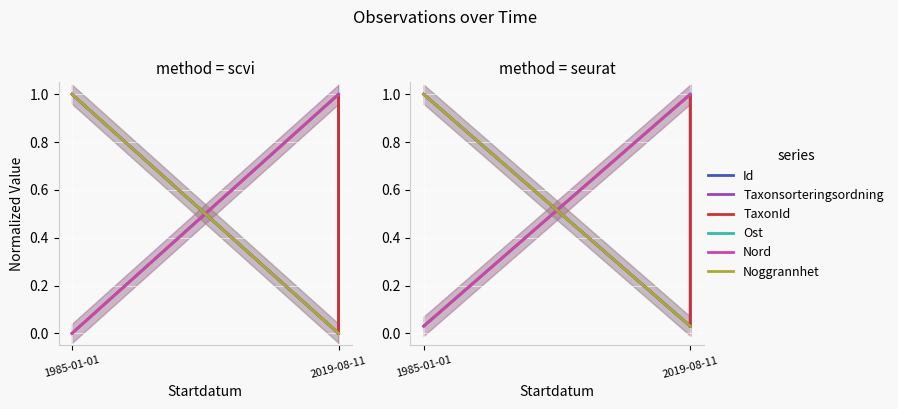

Is it true that Noggrannhet equals 1.4 at 1985-01-01?

False